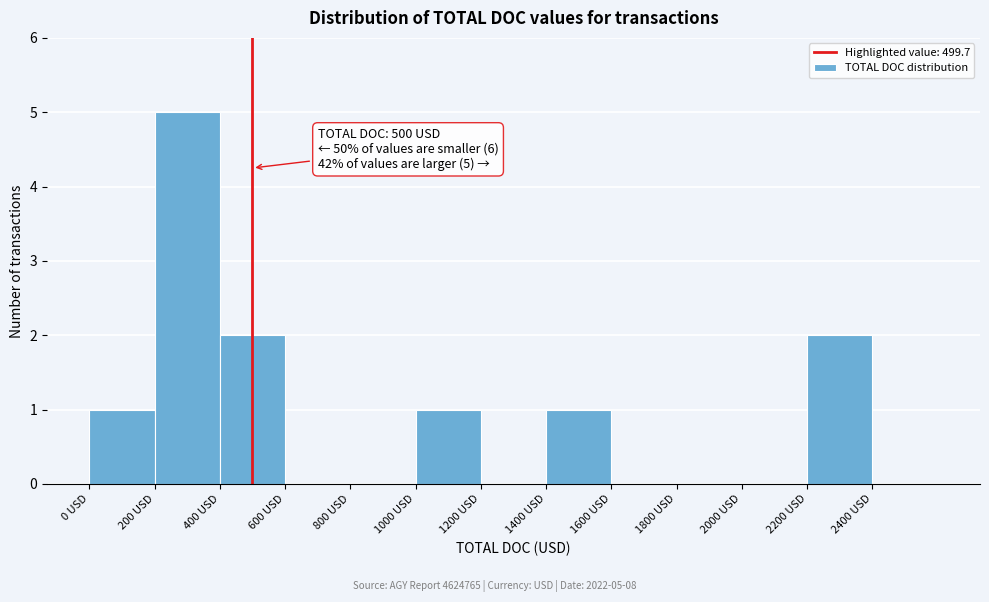

Which range on the x-axis has the tallest bar?

200 to 400